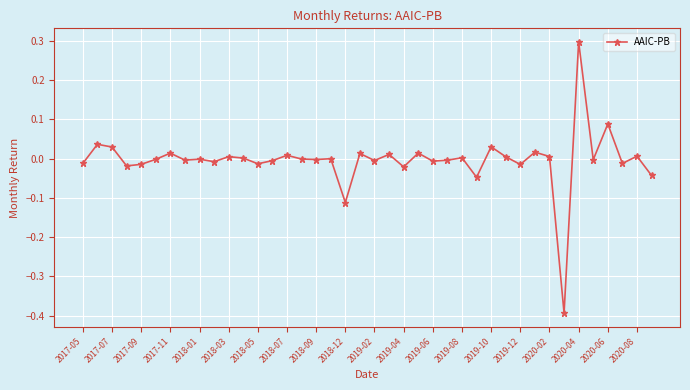

True or false: the data has more than 2 interior local peaks.

True